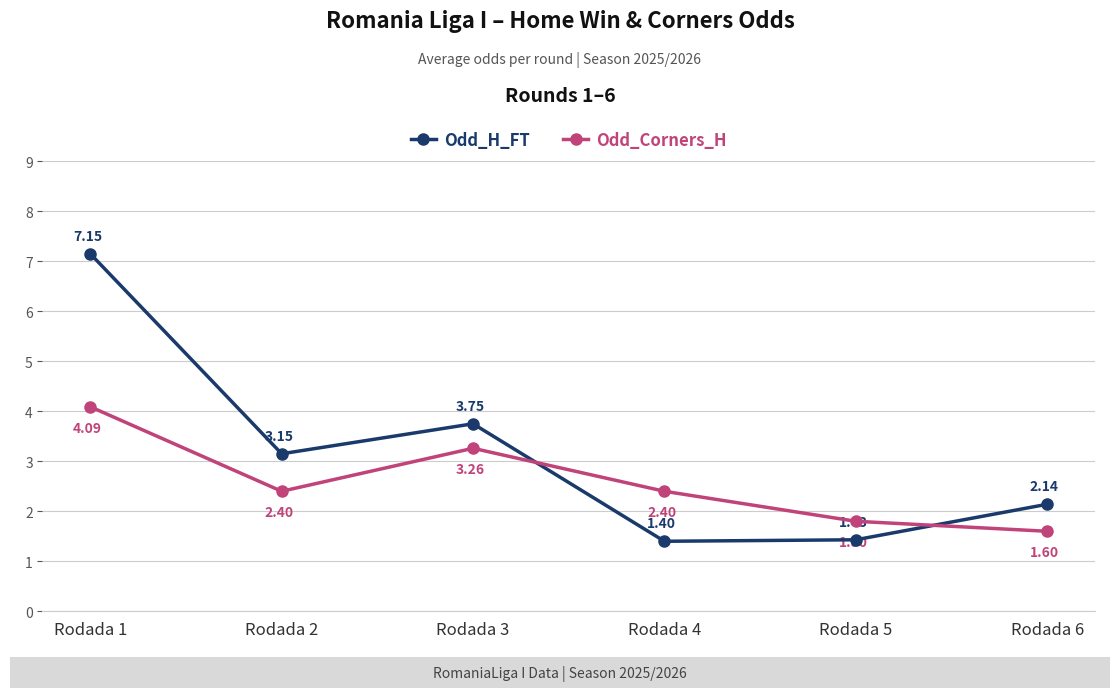

Which series has the widest spread of values?

Odd_H_FT